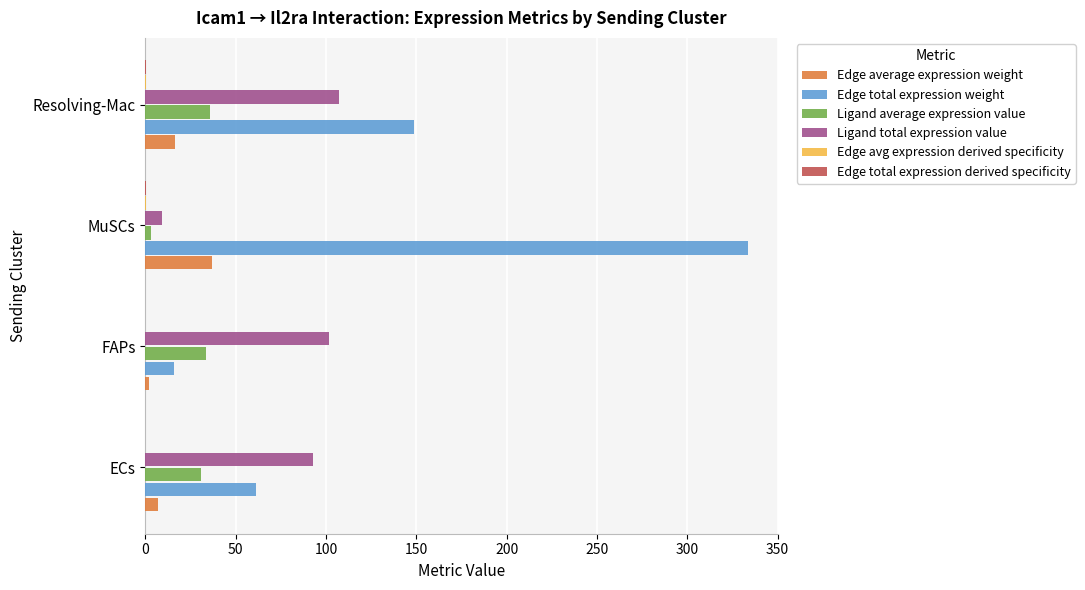

What is the sum of all Ligand total expression value values?

310.2